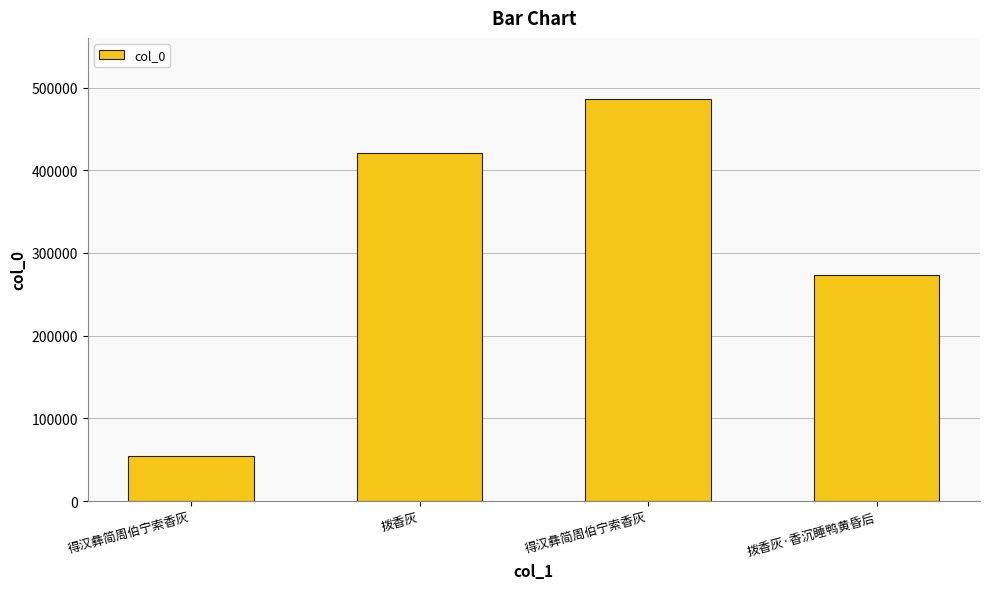

How many series are shown in this chart?

1